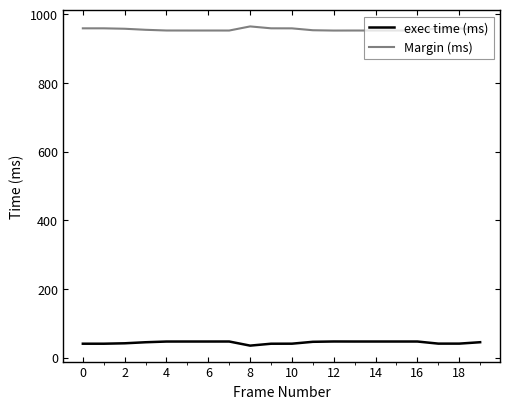

Which series has the largest total across all categories?

Margin (ms)